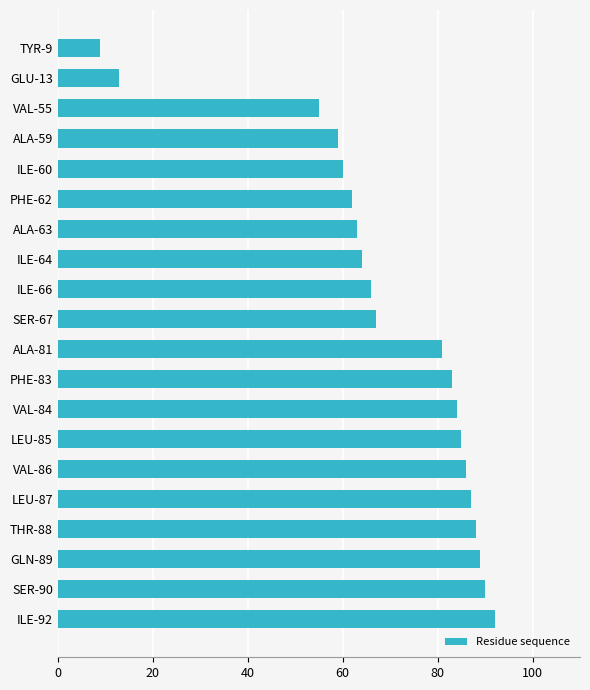

Rank the categories by value from lowest to highest.

TYR-9, GLU-13, VAL-55, ALA-59, ILE-60, PHE-62, ALA-63, ILE-64, ILE-66, SER-67, ALA-81, PHE-83, VAL-84, LEU-85, VAL-86, LEU-87, THR-88, GLN-89, SER-90, ILE-92